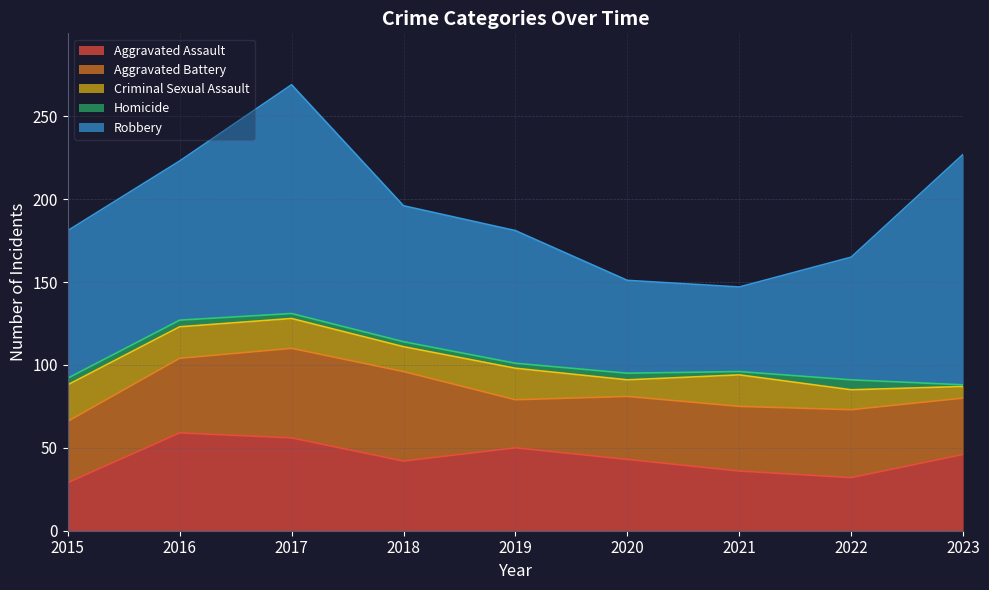

Which category has the highest value in the Criminal Sexual Assault series?

2015